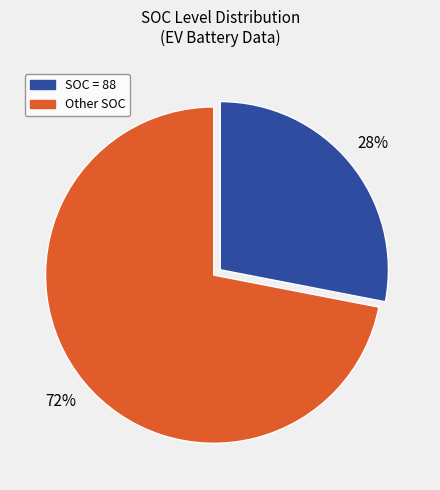

Is there a majority slice in this chart?

Yes